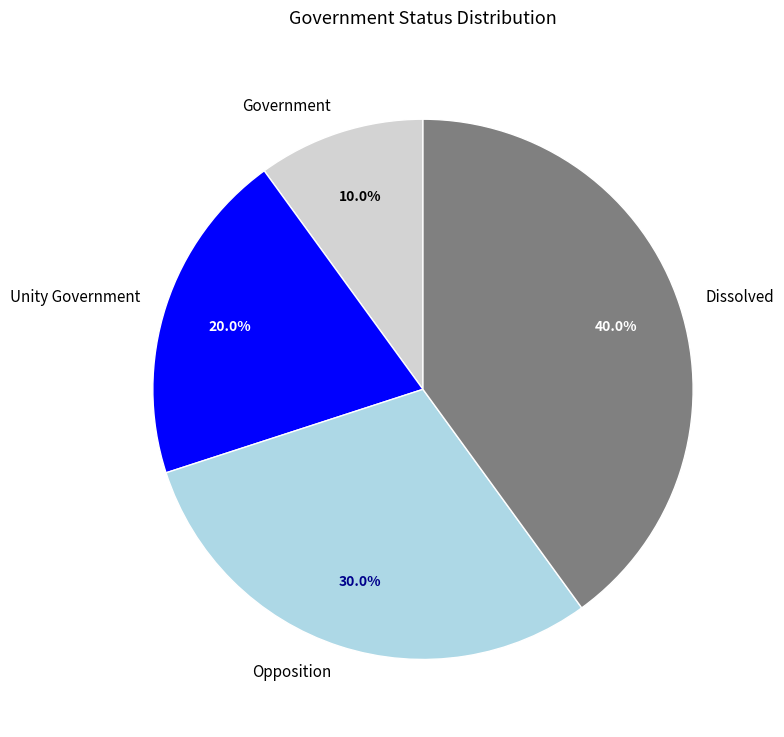

Is the sum of Opposition and Dissolved greater than half?

Yes